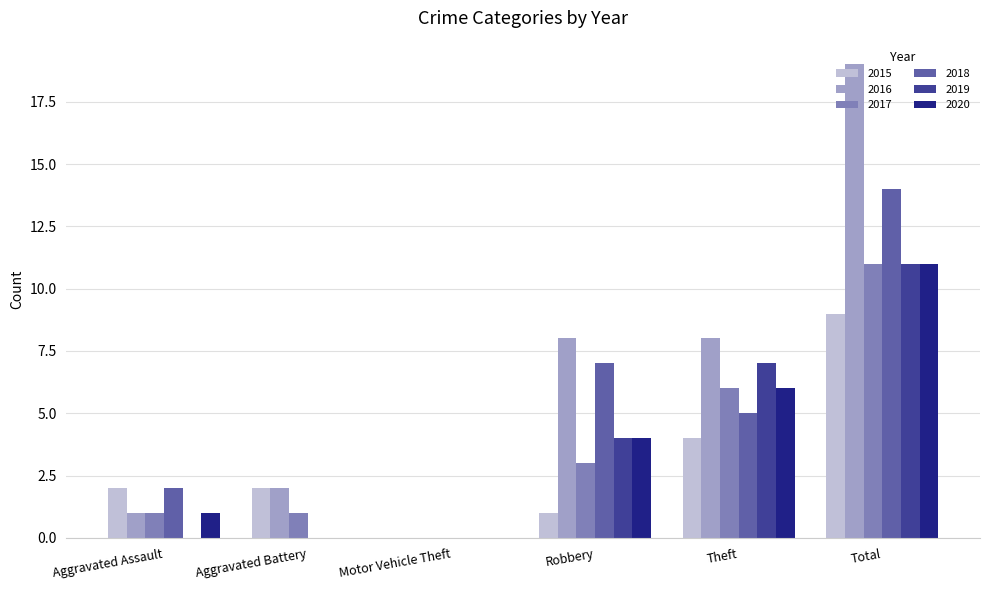

What are all the series names shown in the legend?

2015, 2016, 2017, 2018, 2019, 2020